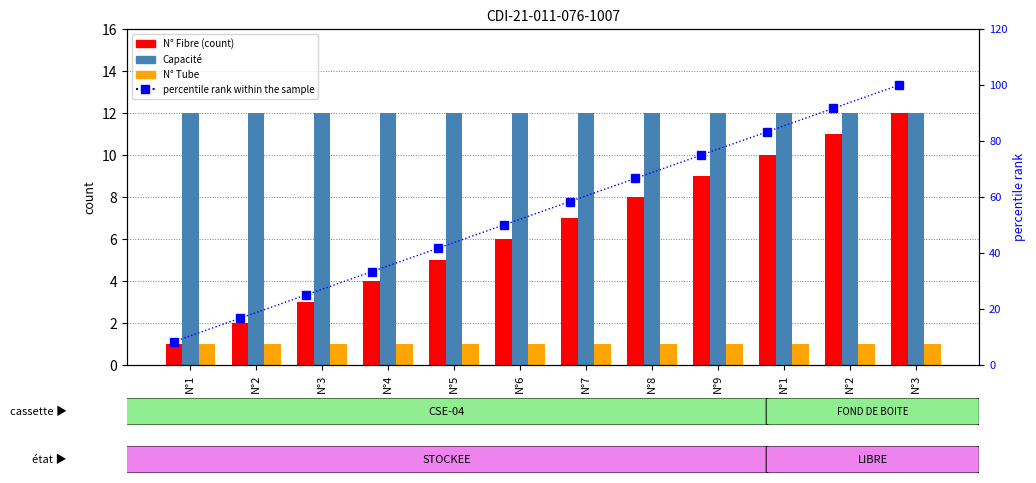

What is the label of the 2nd bar from the right?

N°2